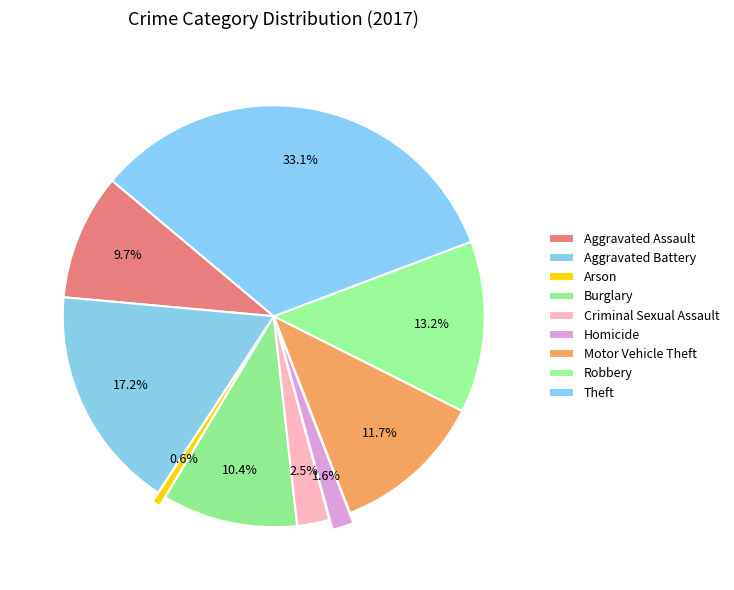

What is the largest slice in the pie chart?

Theft